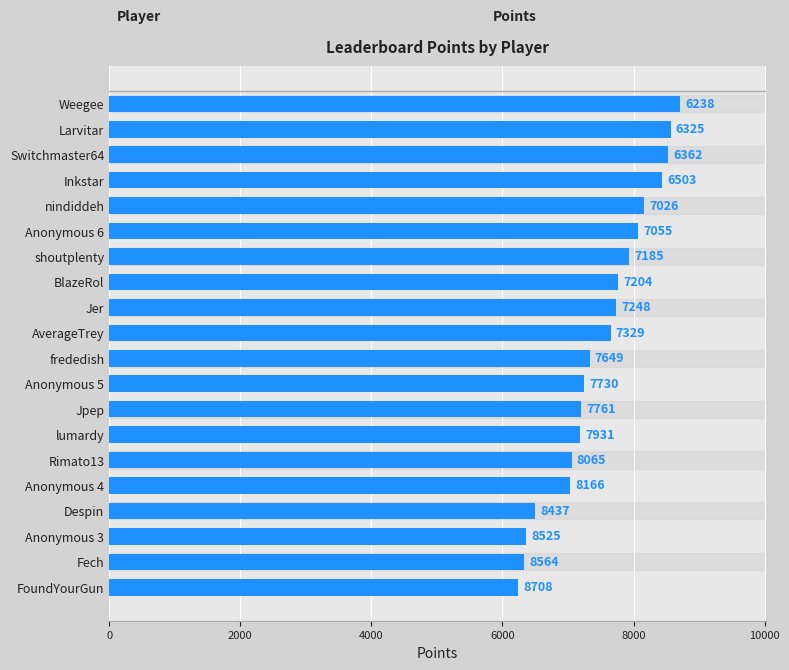

Are the bars grouped side by side (vs. stacked)?

No